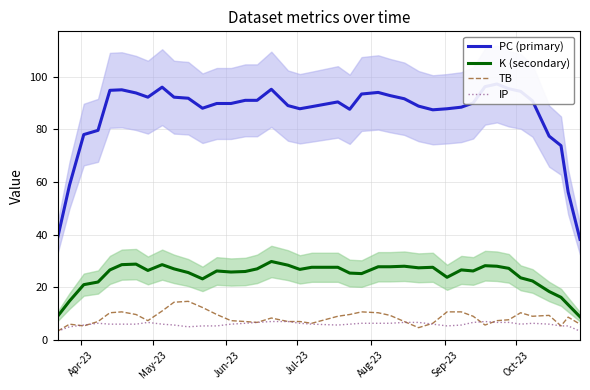

Does the chart display data point markers on the line(s)?

No